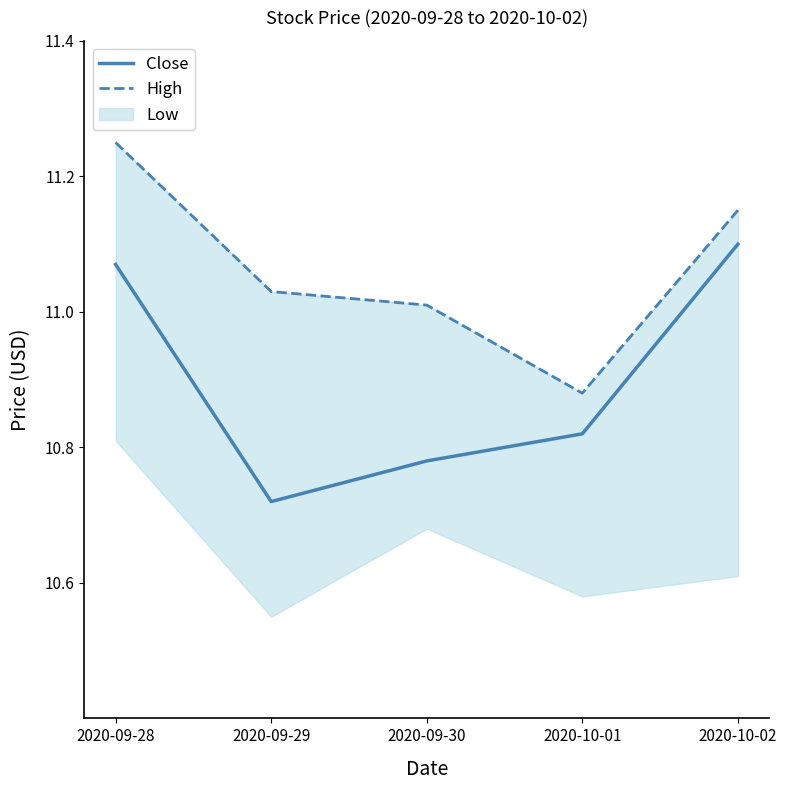

The High series shows 6.7 at 2020-09-28. True or false?

False